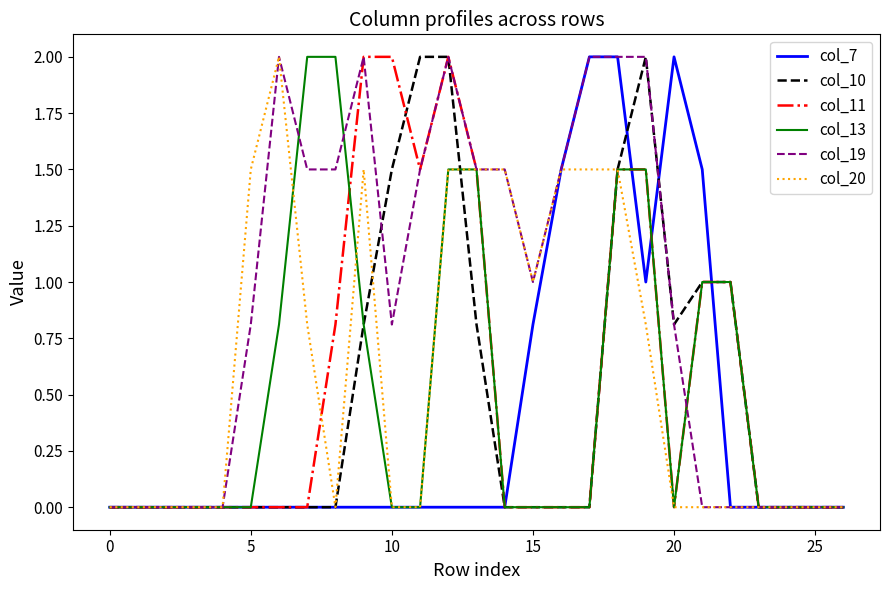

Which series has the largest total across all categories?

col_19